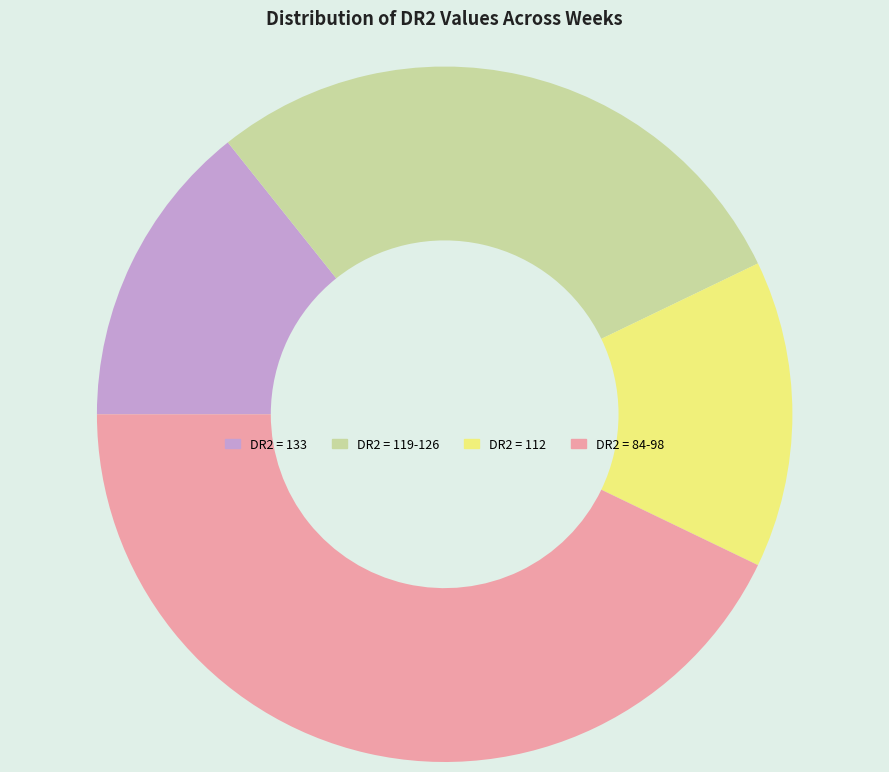

Is it true that DR2 = 112 is 9% of the pie?

False